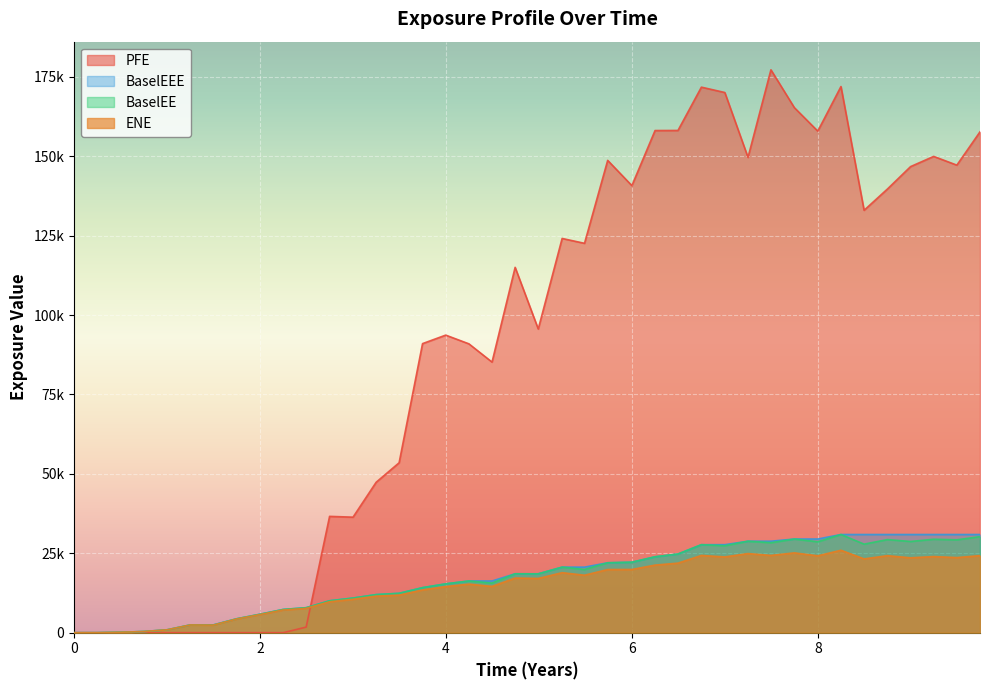

What is the label of the 22nd point from the left?

5.24955